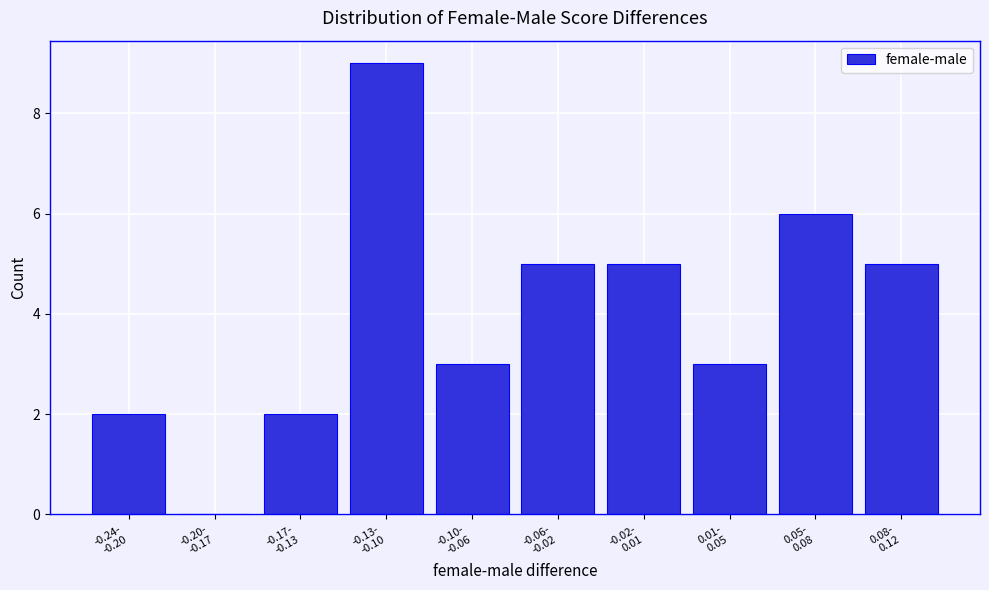

What is the greatest value displayed?

9